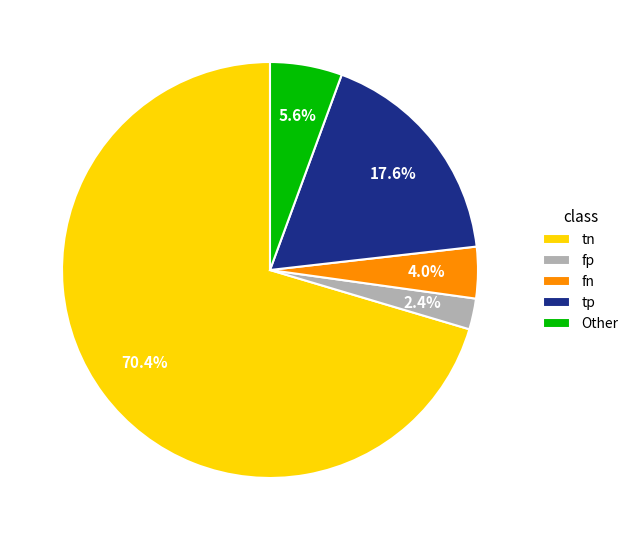

What is the smallest slice in the pie chart?

fp